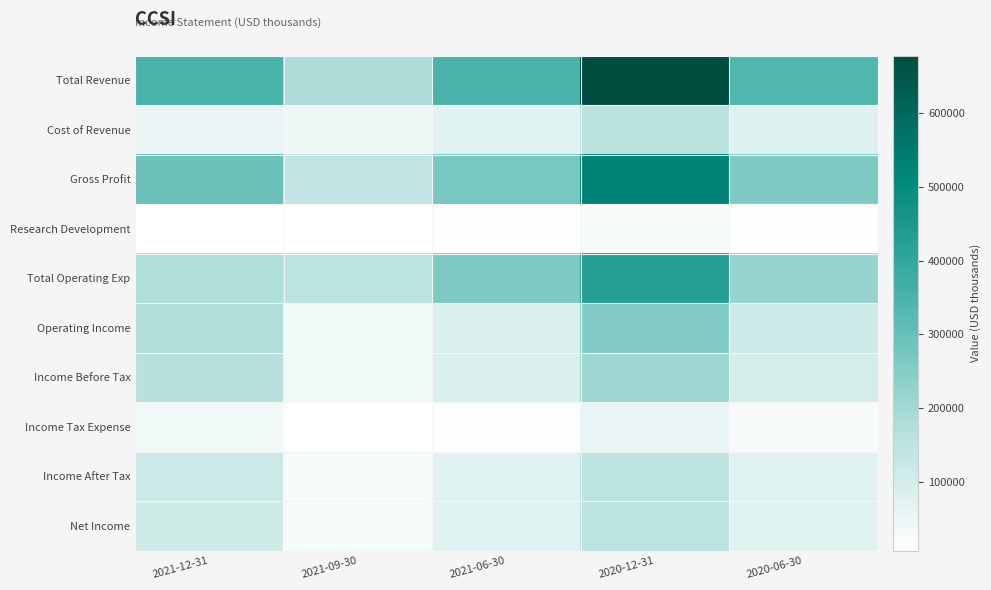

Which series has the widest spread of values?

Total Revenue